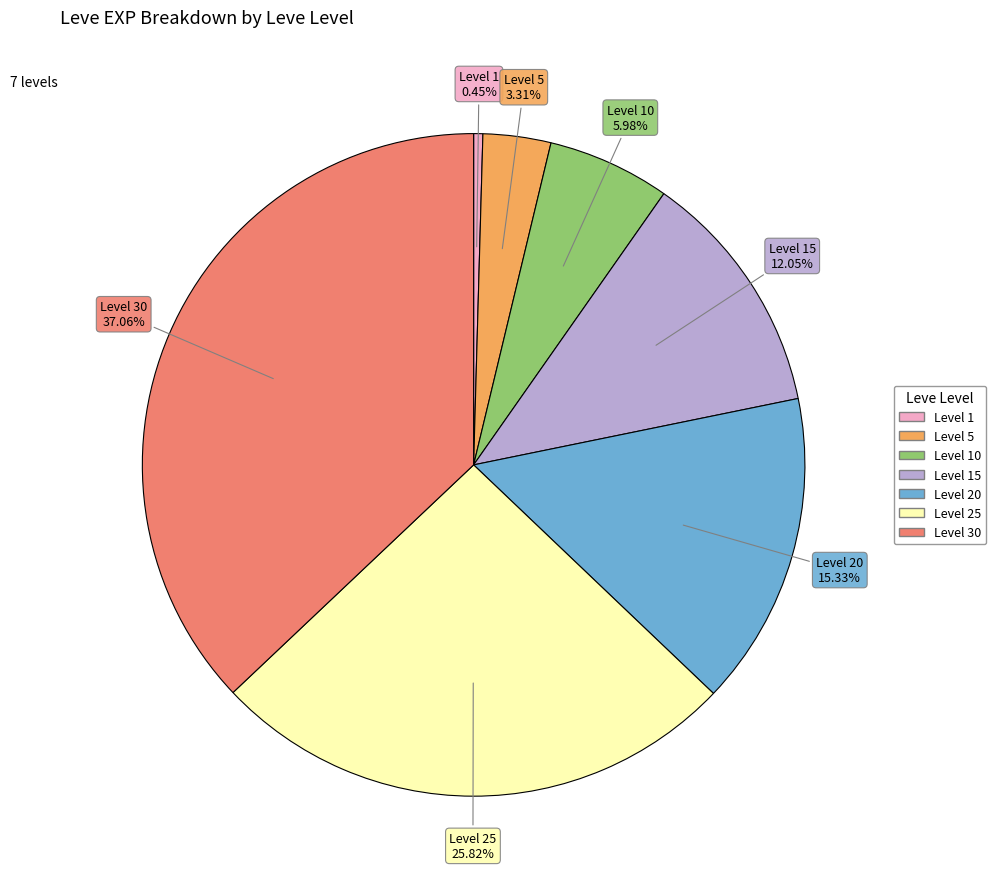

Is there any slice that represents more than half of the pie?

No